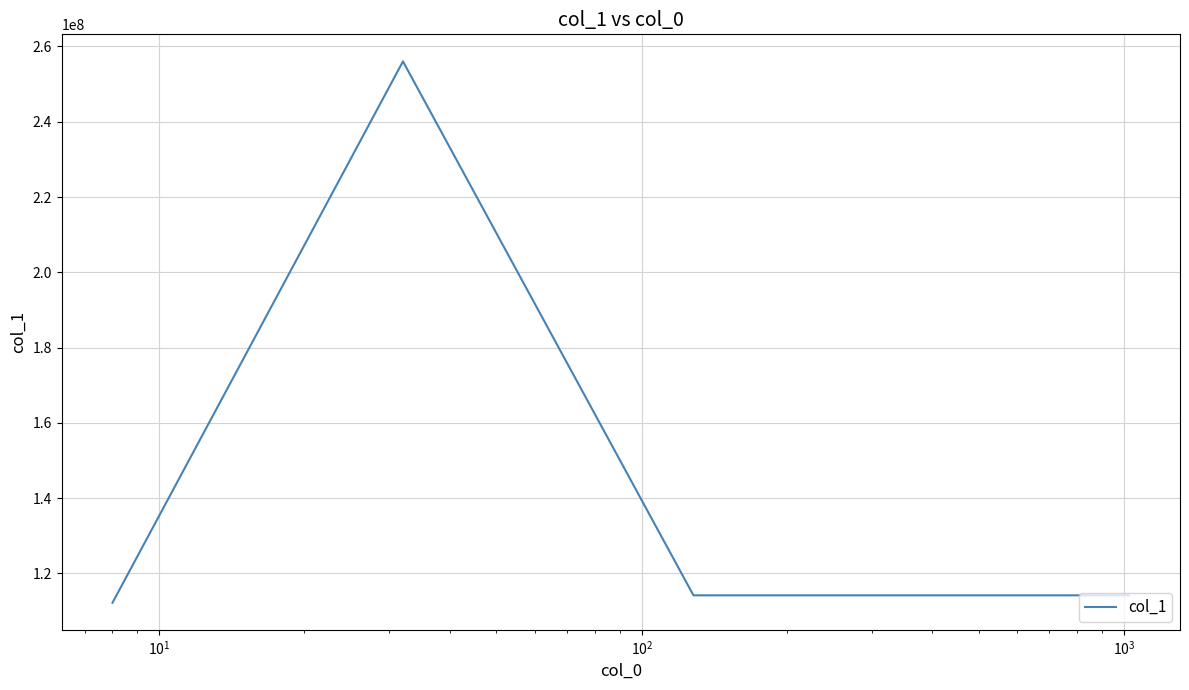

Reading left to right, transcribe all the data shown in this chart.

112191427	256030726	114164963	114164963